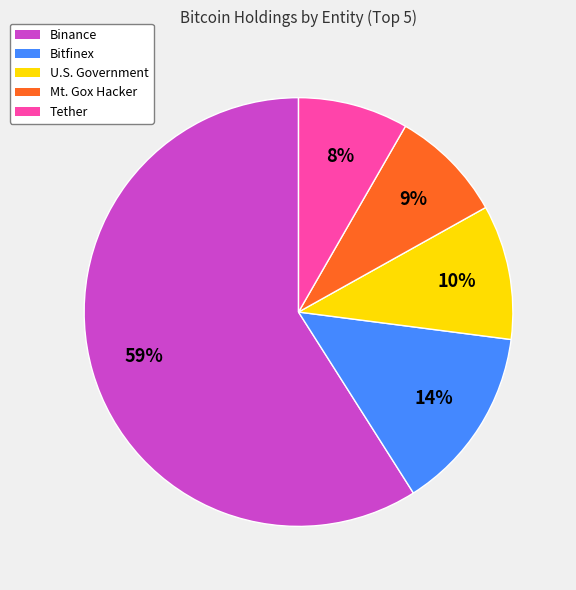

To the nearest percent, what is the difference between the largest and smallest slice percentages?

51%